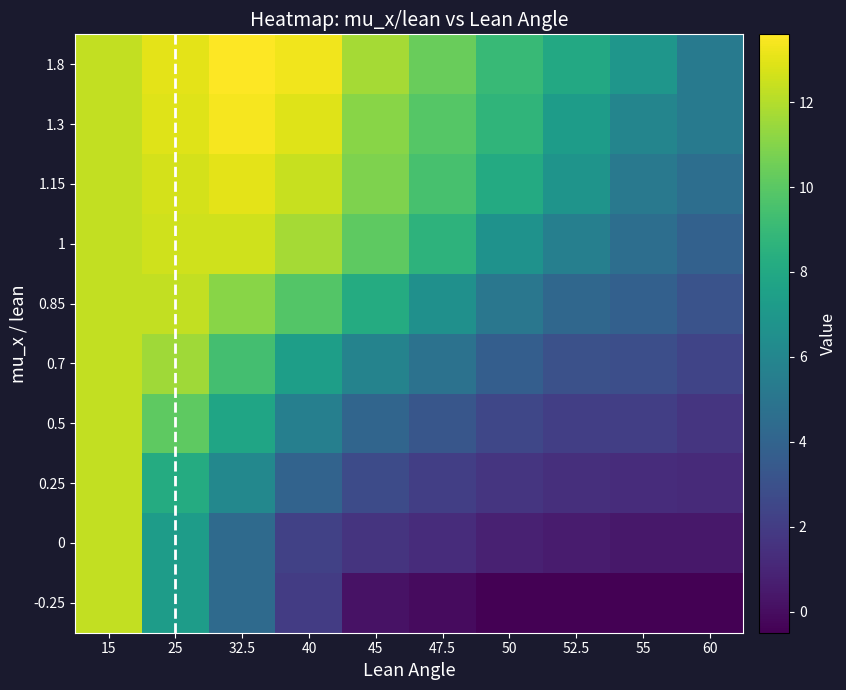

What is the sum of all 1.3 values?

99.7